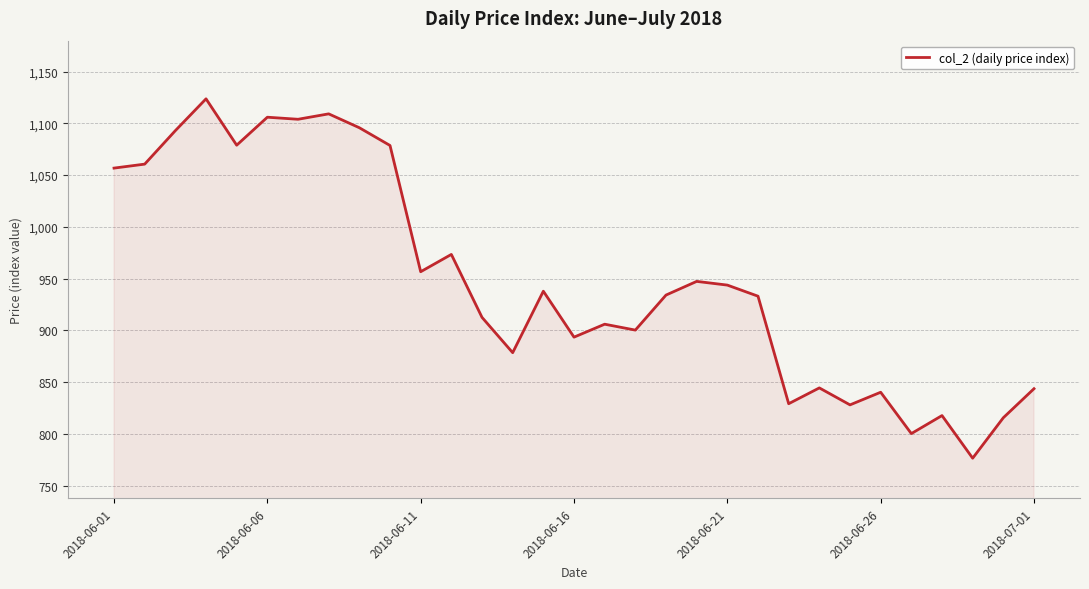

What is the difference between the maximum and minimum values?

347.1